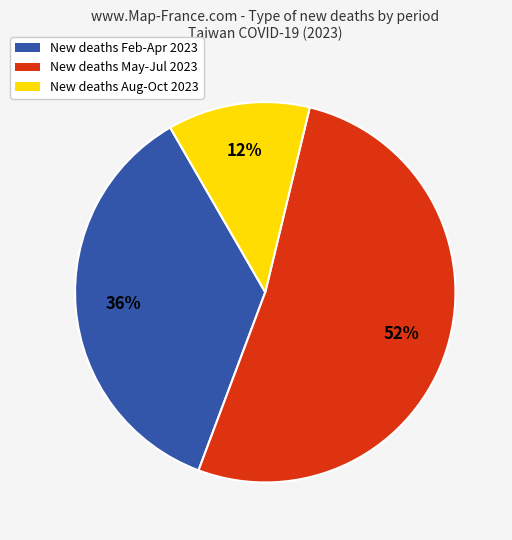

To the nearest percent, what is the average slice percentage?

33%